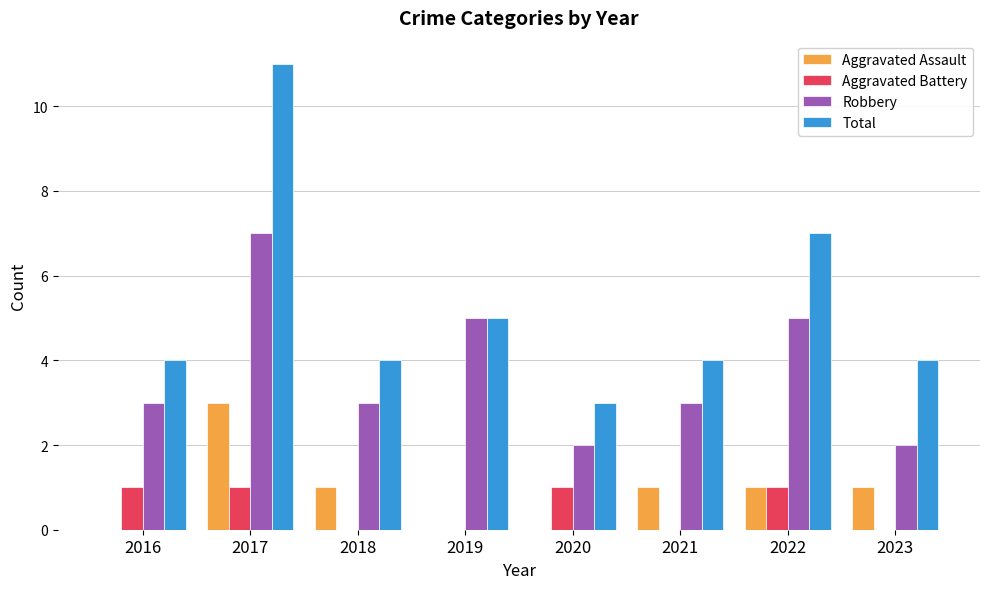

Which series changed the most between 2019 and 2020?

Robbery